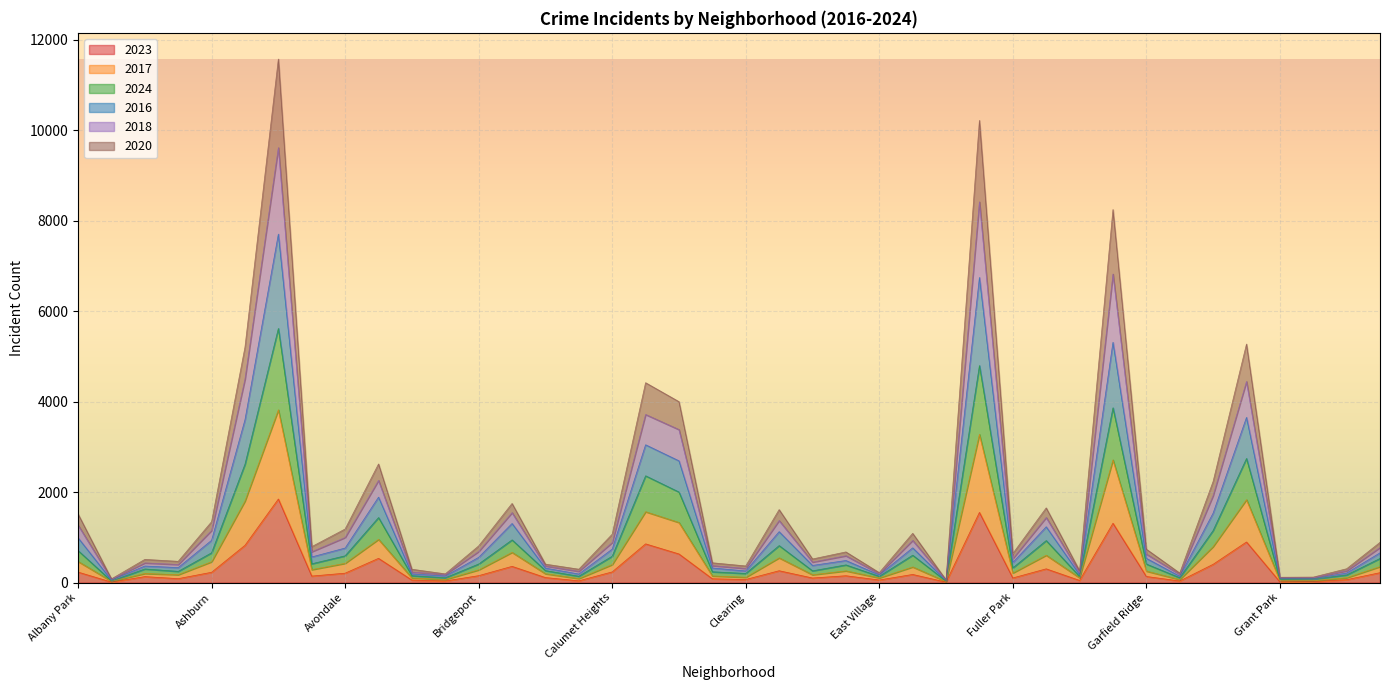

How many data points in 2020 are less than 558?

20